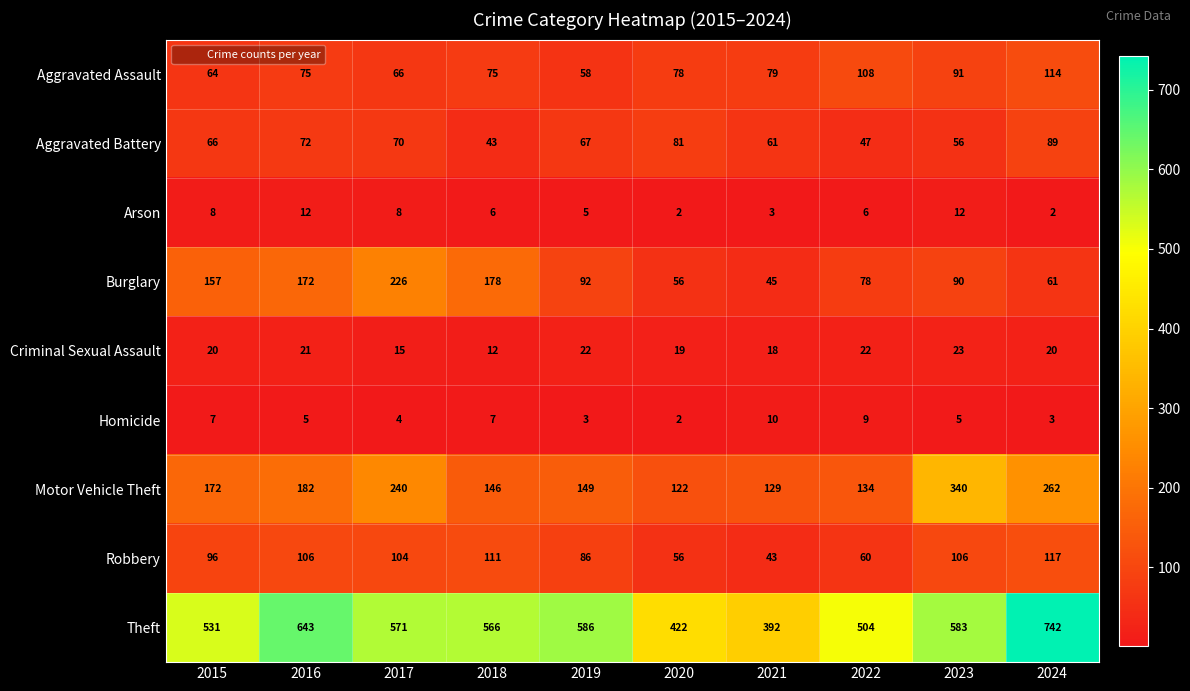

How many data points does each series have?

10